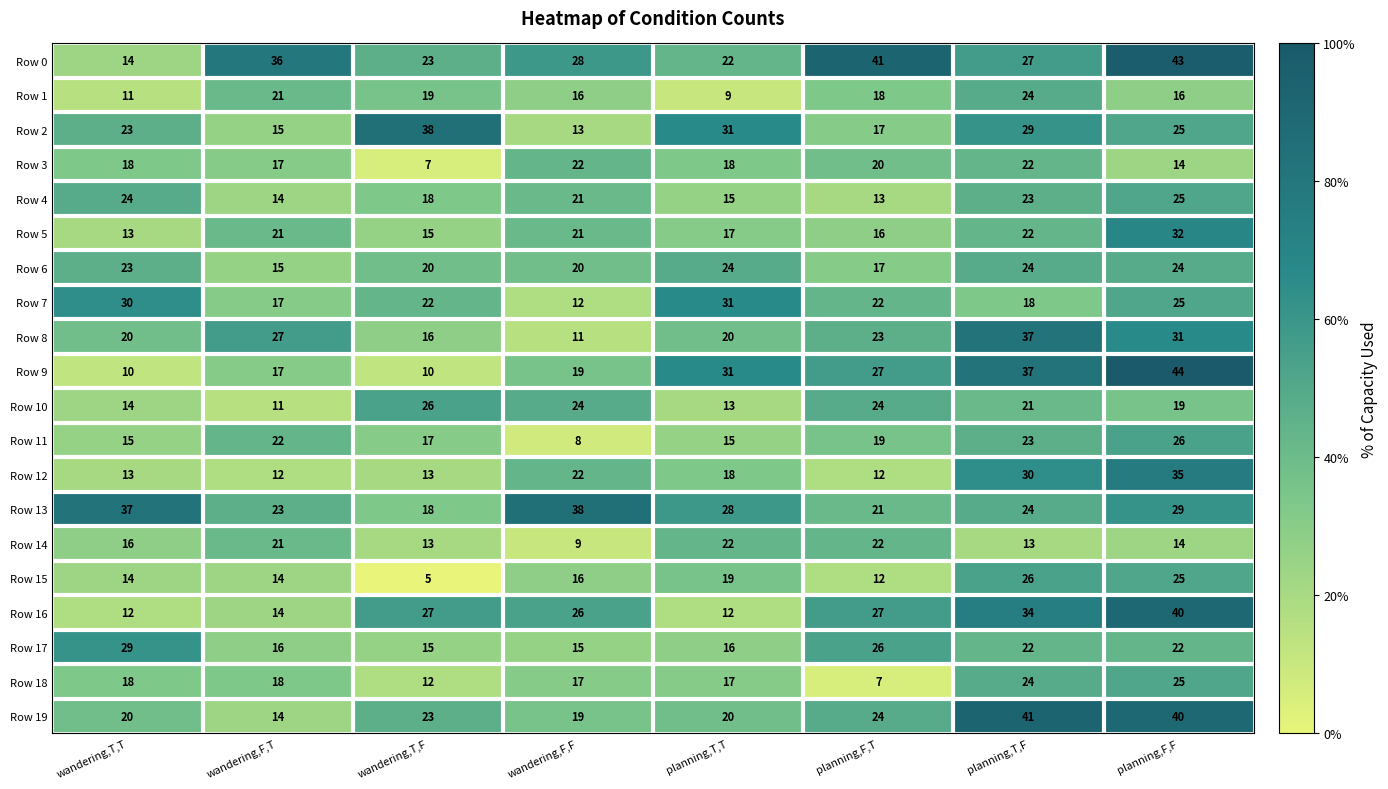

Which series changed the most between wandering,F,F and planning,F,F?

Row 9